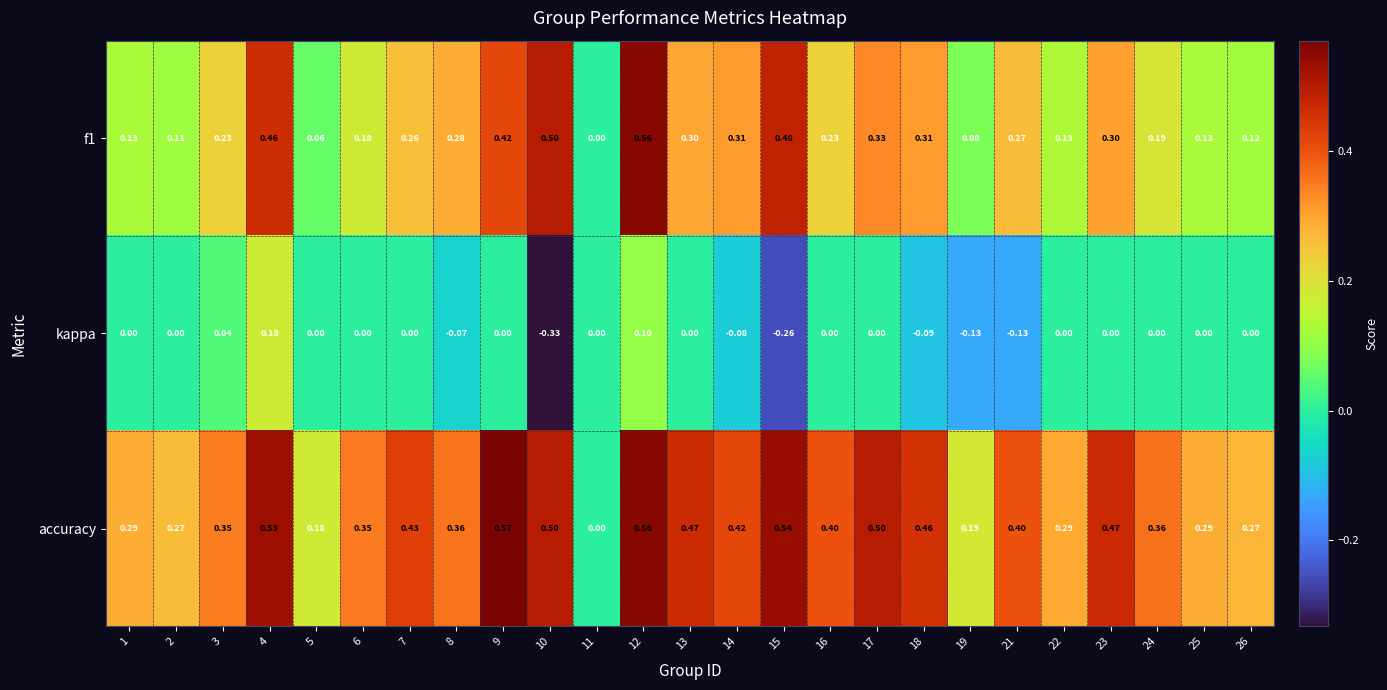

Which series has the largest total across all categories?

accuracy